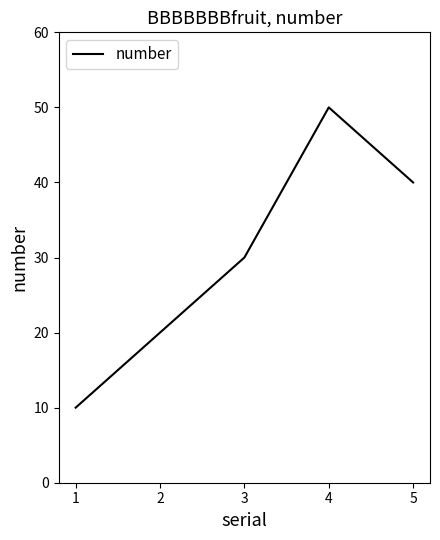

Between 3 and 2, which is larger?

3